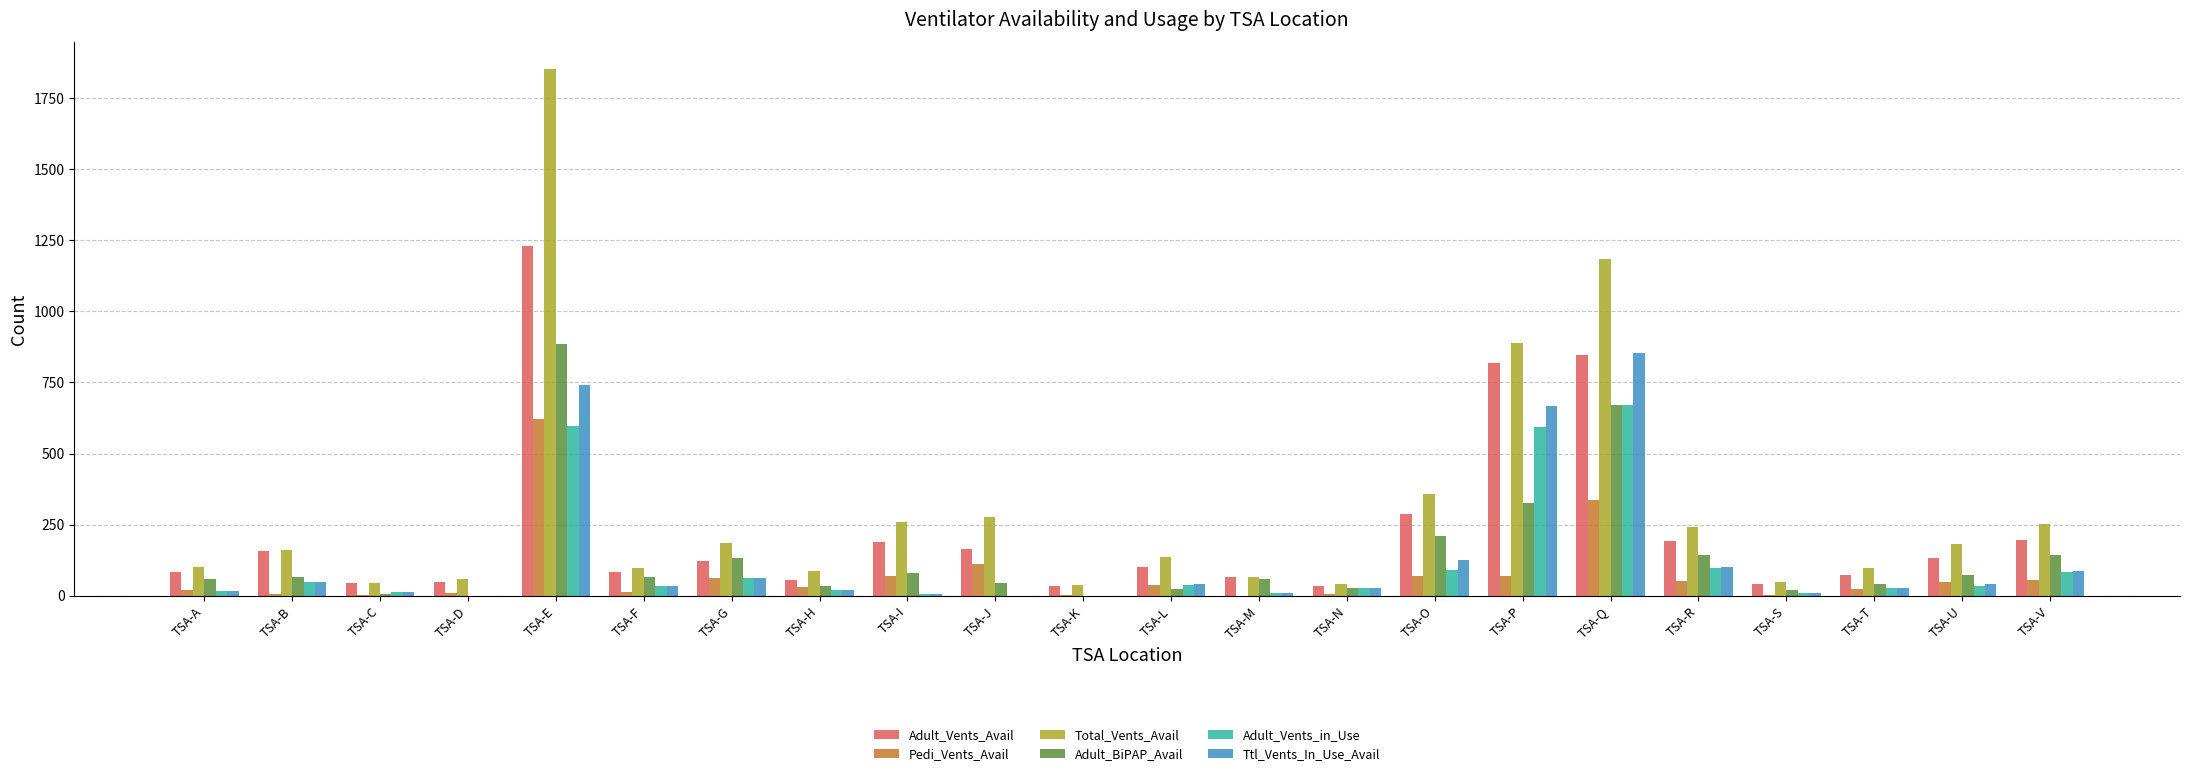

Are the bars horizontal?

No